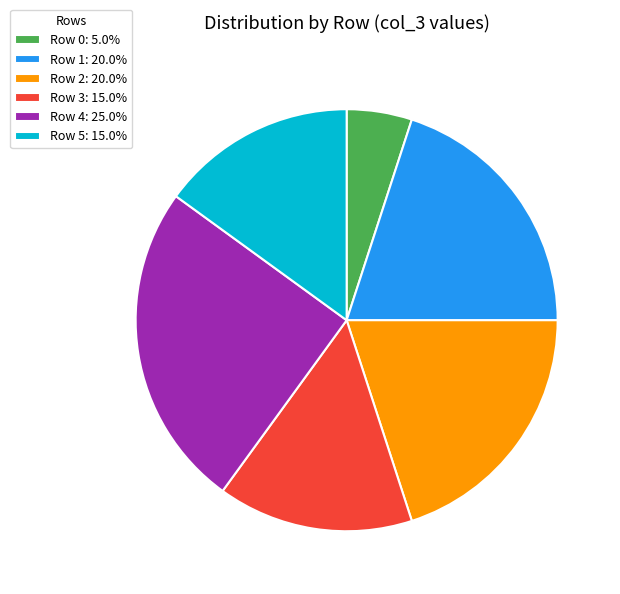

What is the ratio of the value at Row 1: 20.0% to the value at Row 2: 20.0%?

1.0